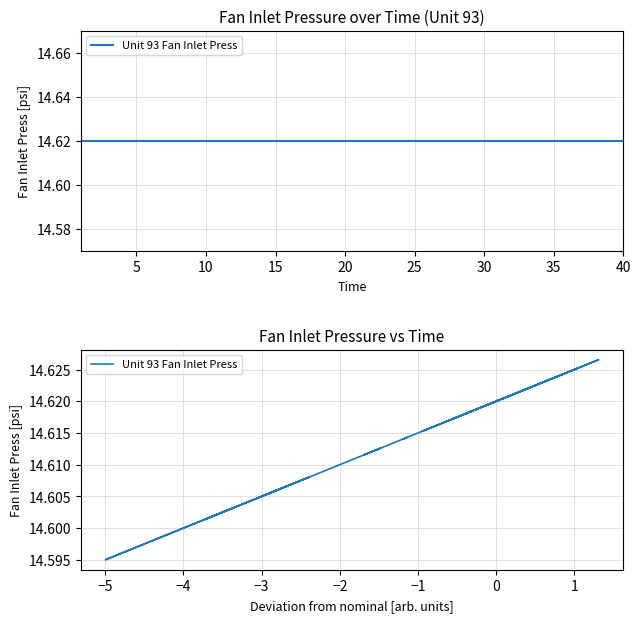

What is the maximum value shown in the chart?

14.6